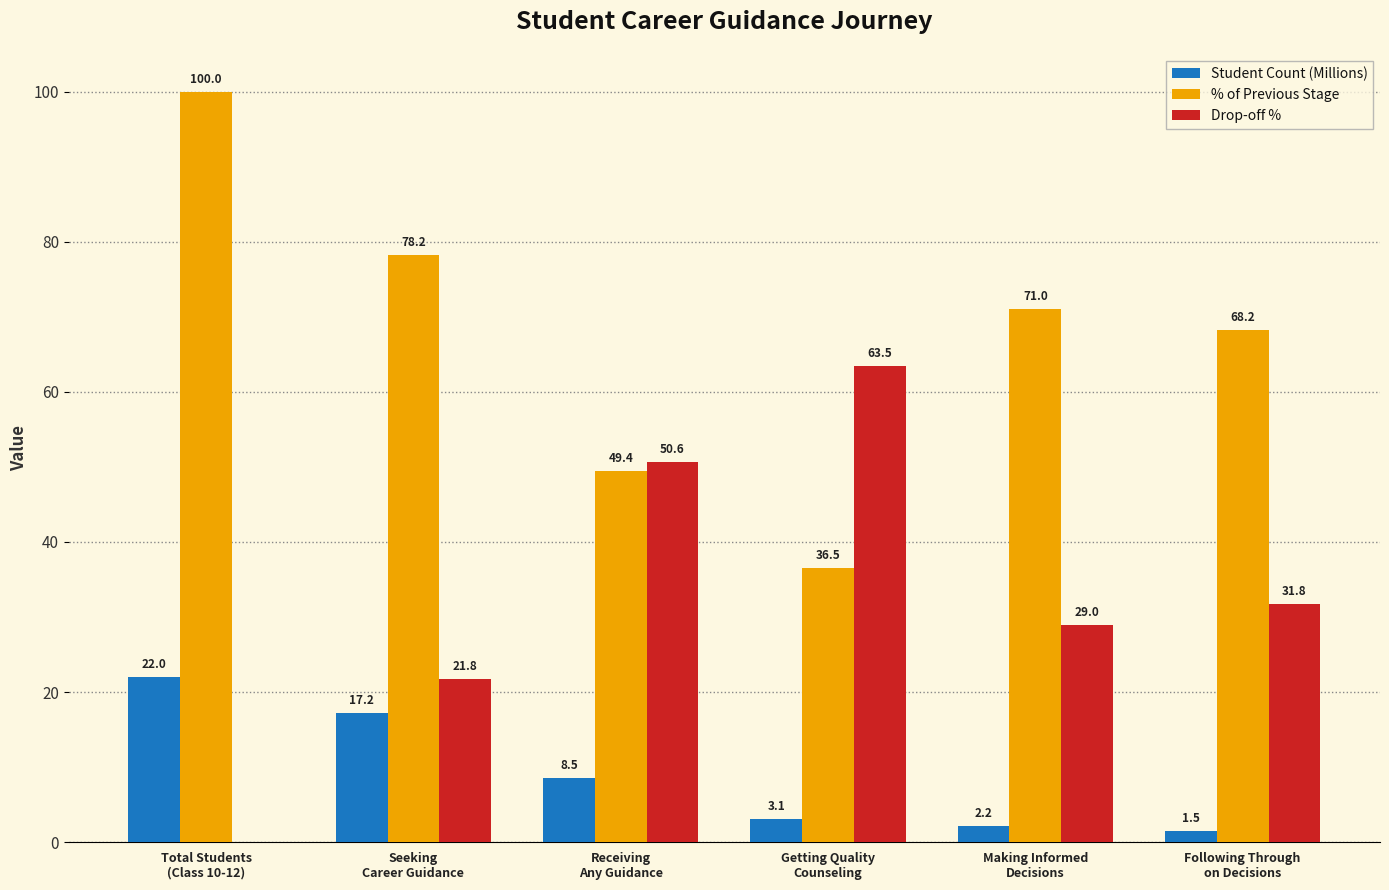

What is the spread (max minus min) of values at Getting Quality
Counseling?

60.4